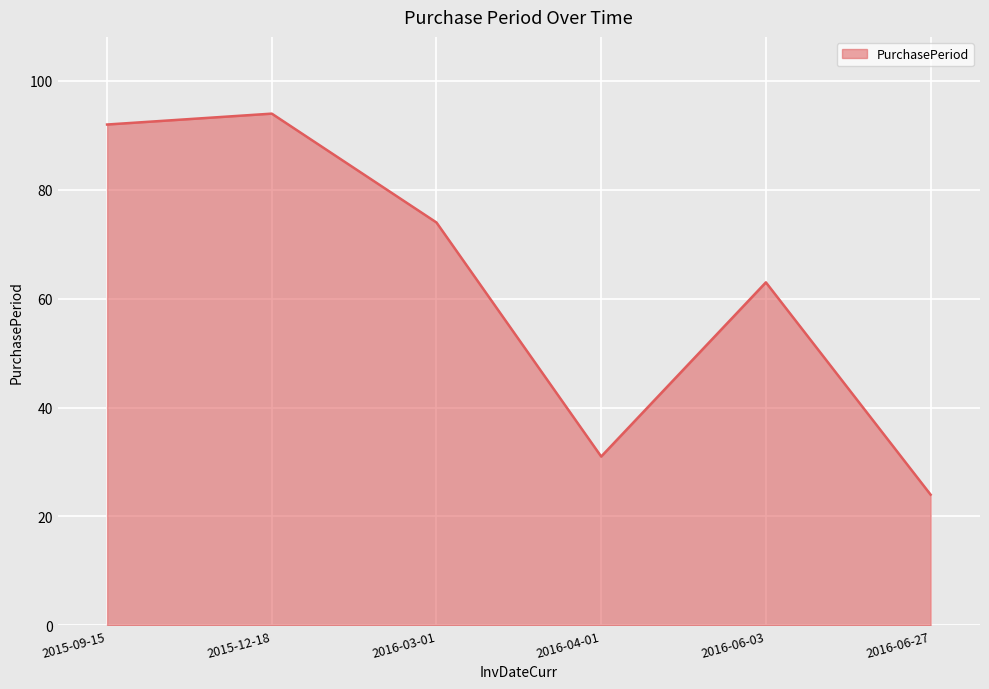

What value does the data have at 2016-04-01, to the nearest 10?

30